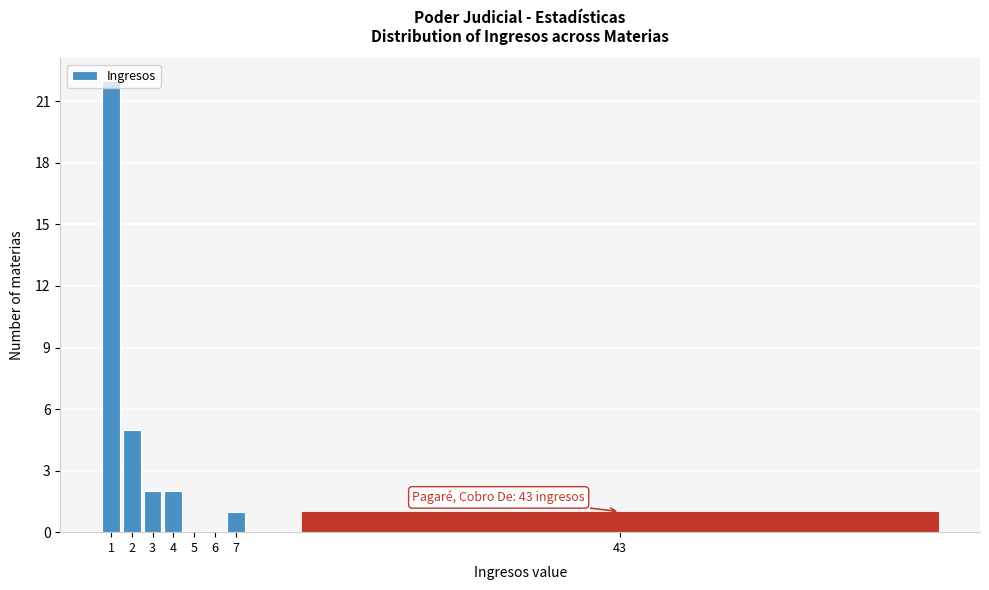

What is the greatest value displayed?

22